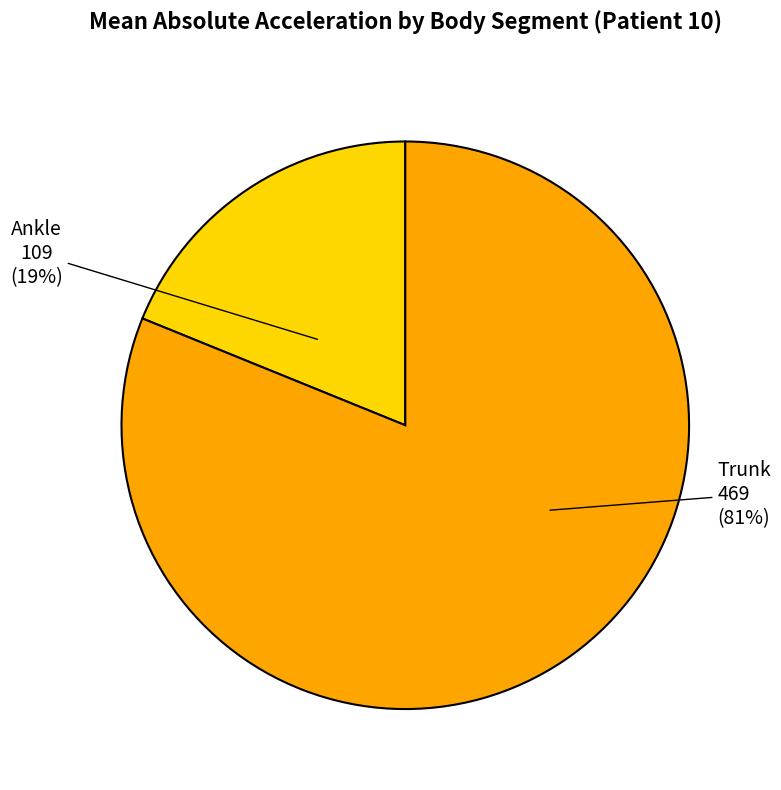

What is the ratio of the value at Trunk to the value at Ankle?

4.3